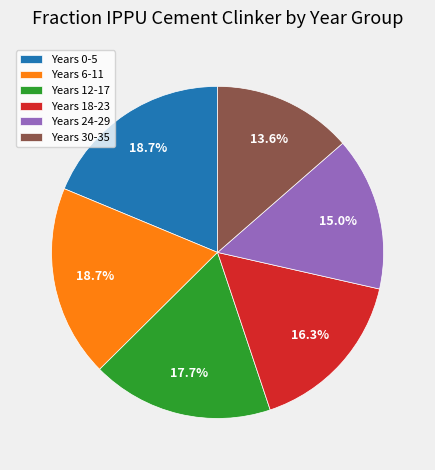

Does Years 30-35 represent more than half of the total?

No